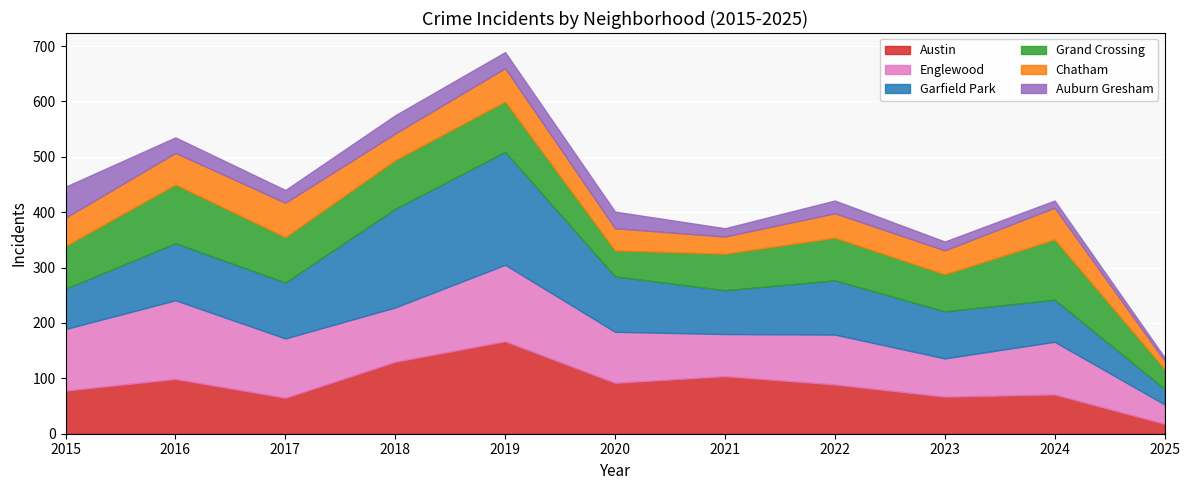

Is it true that Englewood equals 138 at 2019?

True